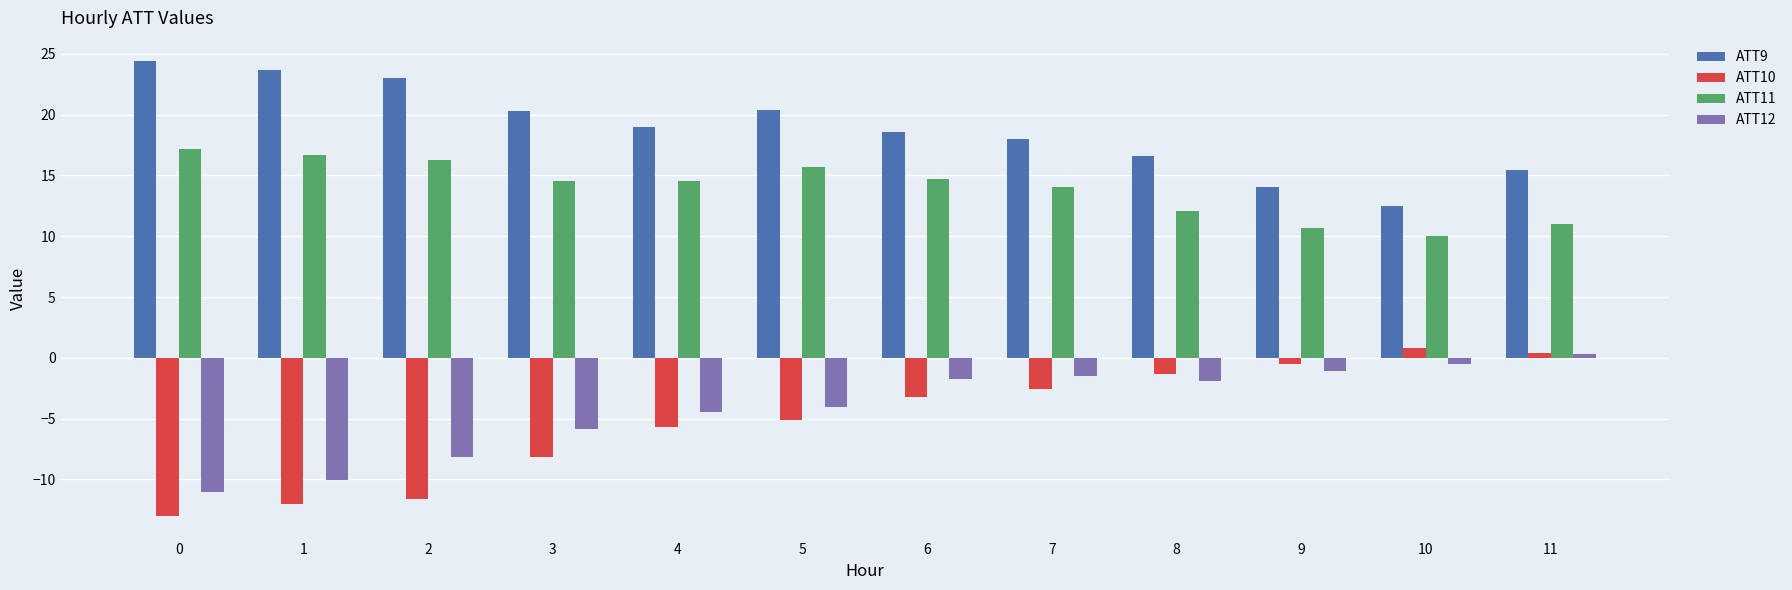

What is the difference between the maximum and minimum values in the ATT11 series?

7.1